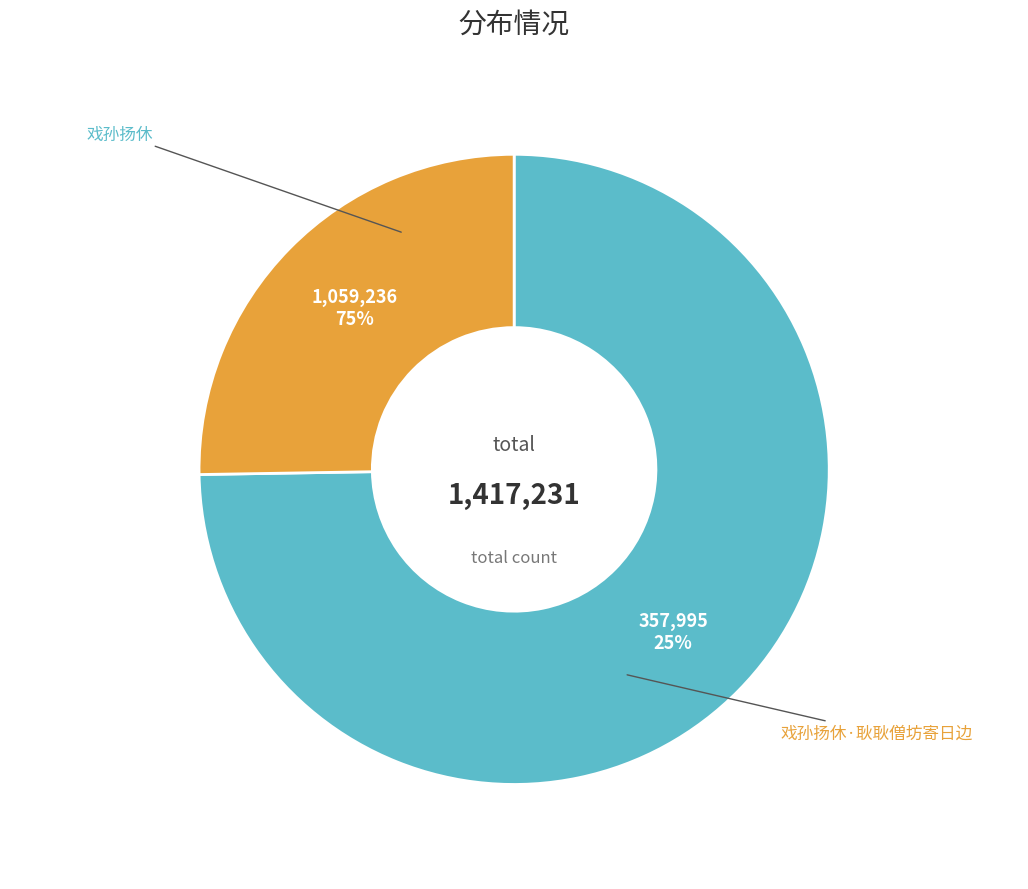

Approximately how many times larger is the value at 戏孙扬休 compared to 戏孙扬休·耿耿僧坊寄日边?

3.0